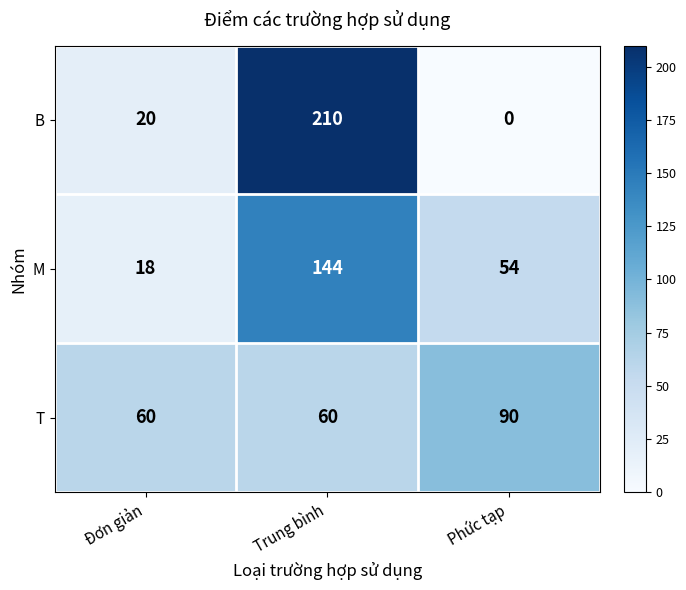

What is the total value across all series at Phức tạp?

144